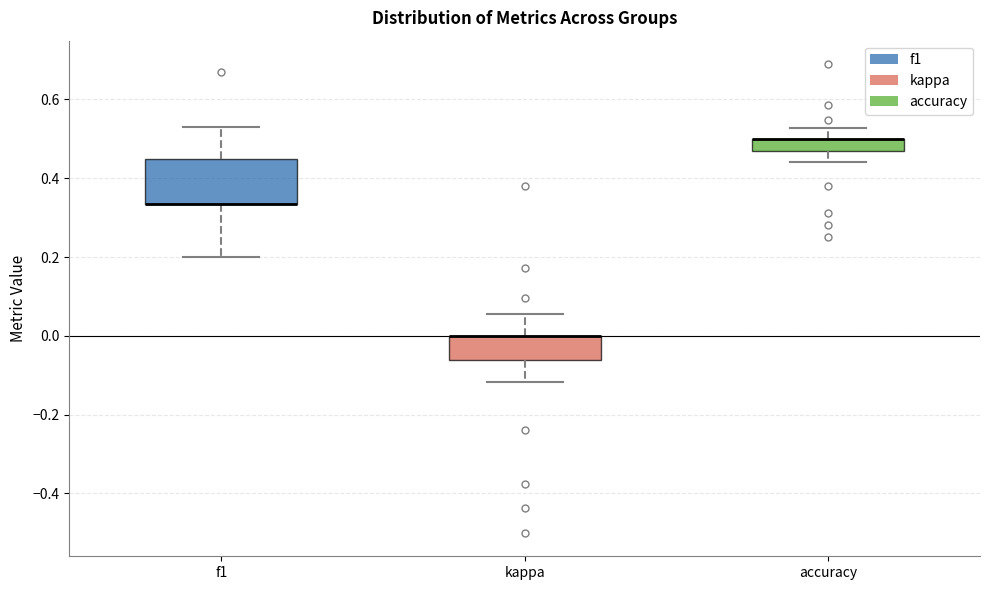

Reading left to right, read every box against the y-axis: the position of its median line, the range the box covers, and the ends of its whiskers. The values are not printed on the chart, so give them approximately, as read against the axis.

f1: median 0.34 (drawn on the box's lower edge), box 0.34 to 0.44, whiskers 0.20 to 0.54
kappa: median 0.00 (drawn on the box's upper edge), box -0.06 to 0.00, whiskers -0.12 to 0.06
accuracy: median 0.50 (drawn on the box's upper edge), box 0.46 to 0.50, whiskers 0.44 to 0.52